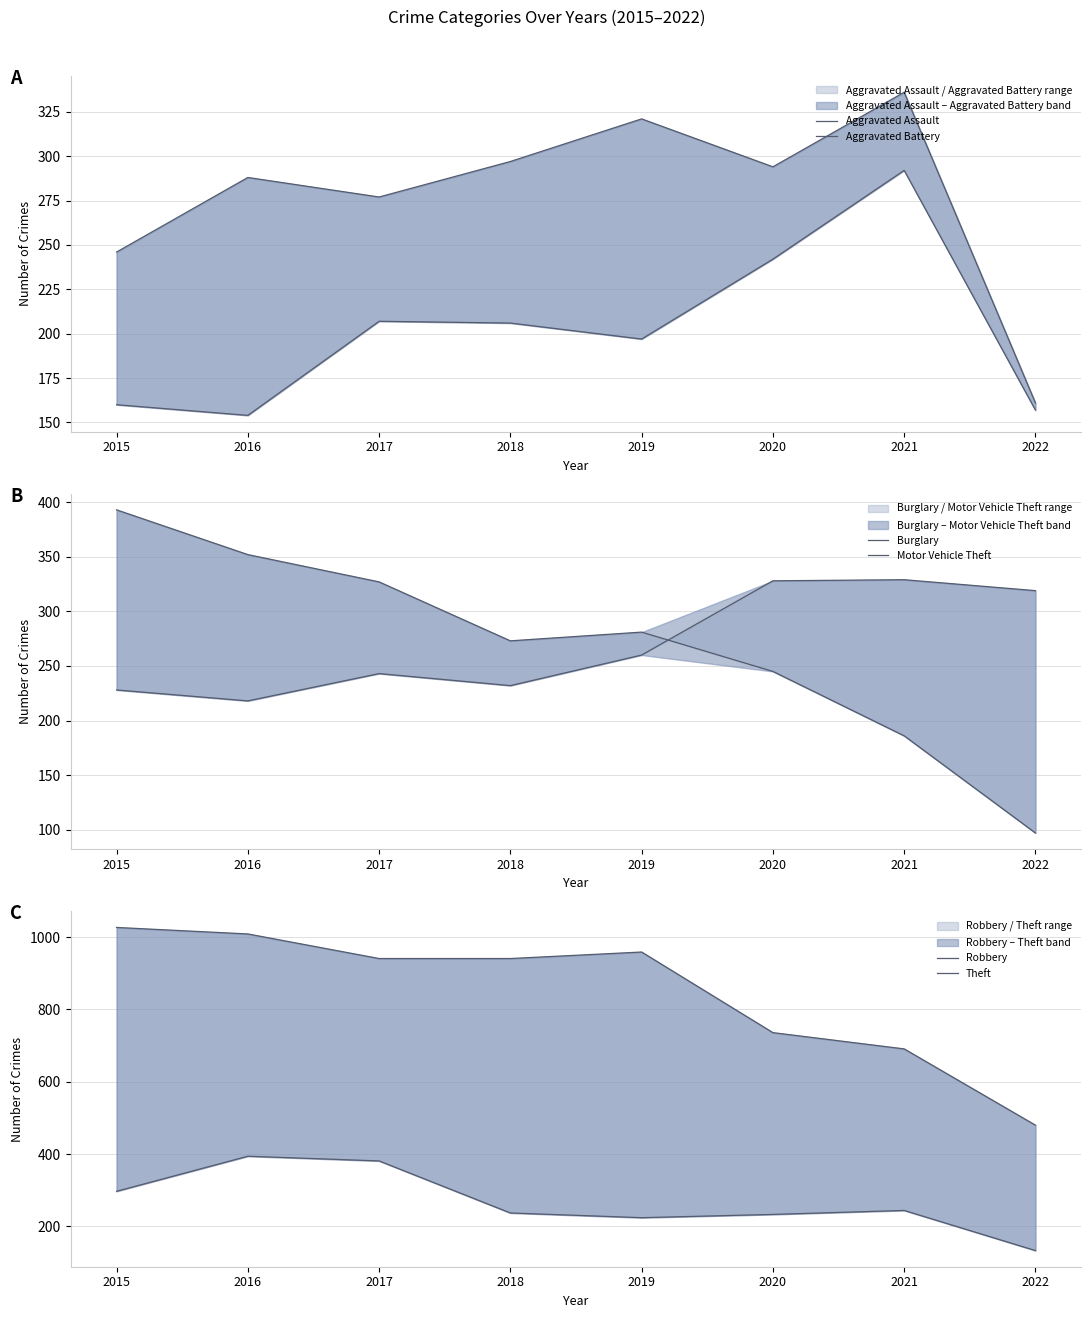

True or false: Aggravated Battery has more than 0 points higher than both neighbors.

True